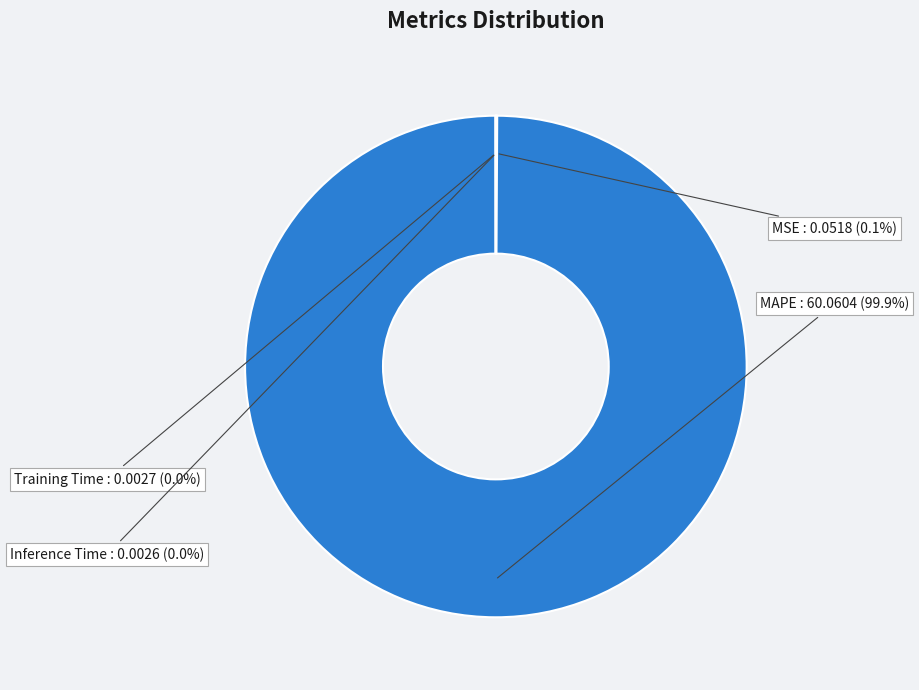

Is there a majority slice in this chart?

Yes